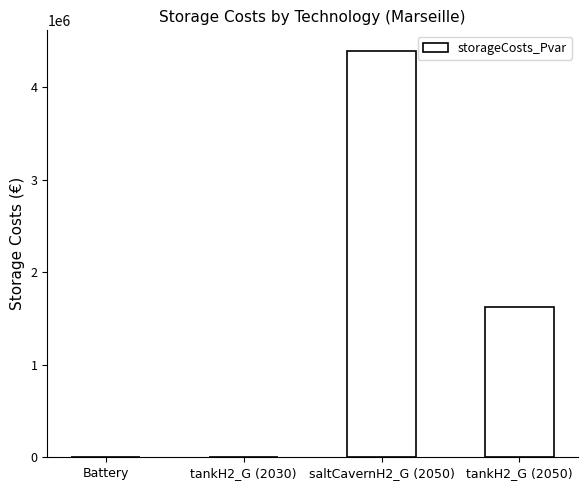

True or false: the data shows 0.0 at Battery.

True